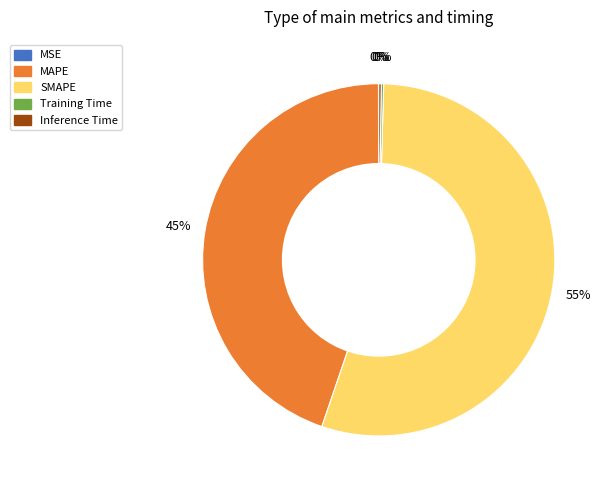

Which category has the biggest portion of the pie?

SMAPE